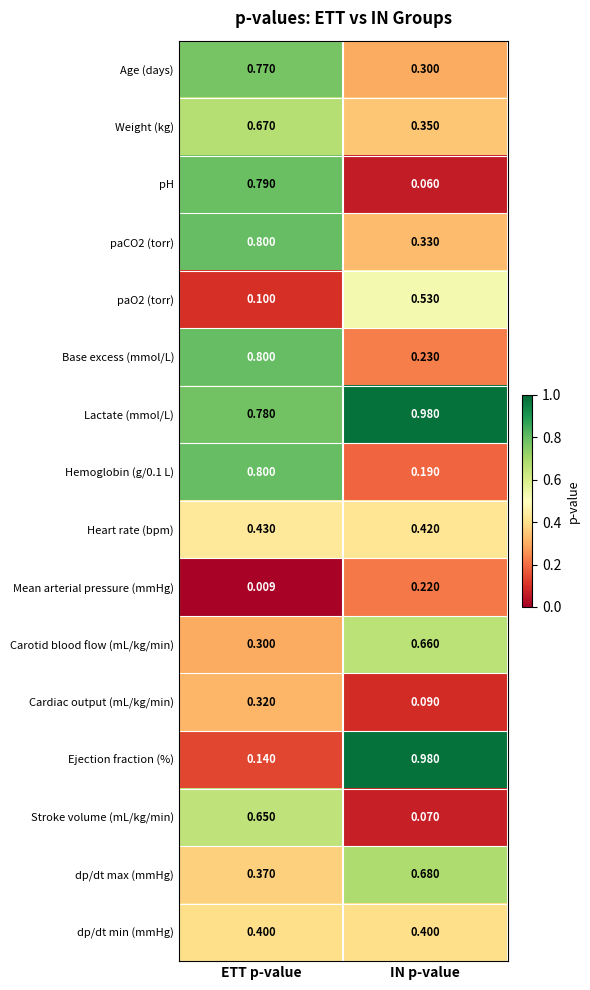

Which series changed the most between ETT p-value and IN p-value?

Ejection fraction (%)